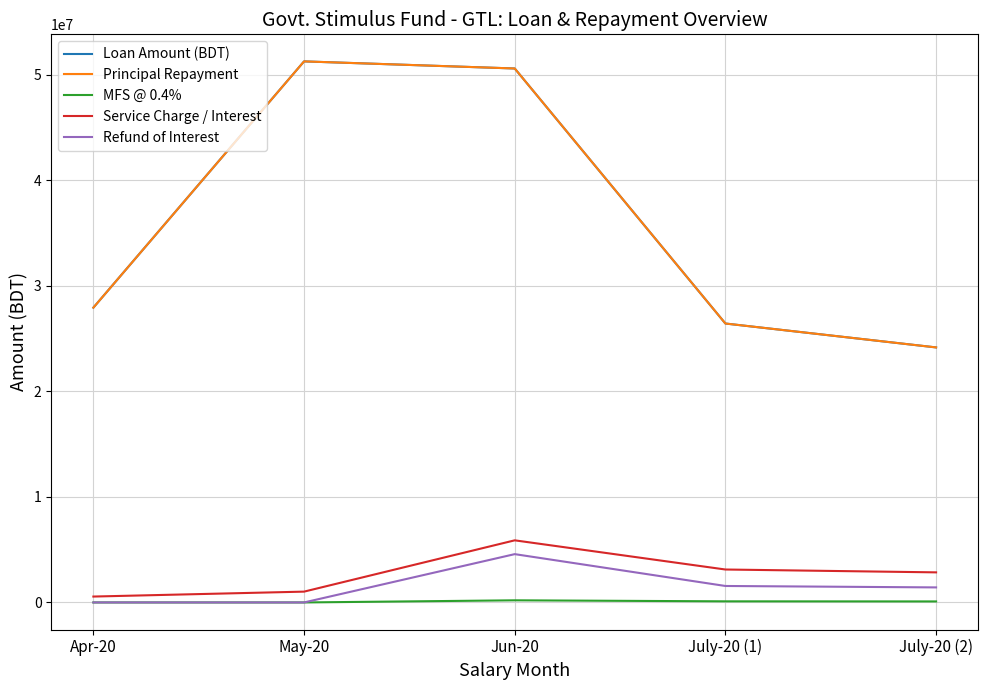

What is the sum of all MFS @ 0.4% values?

404874.4